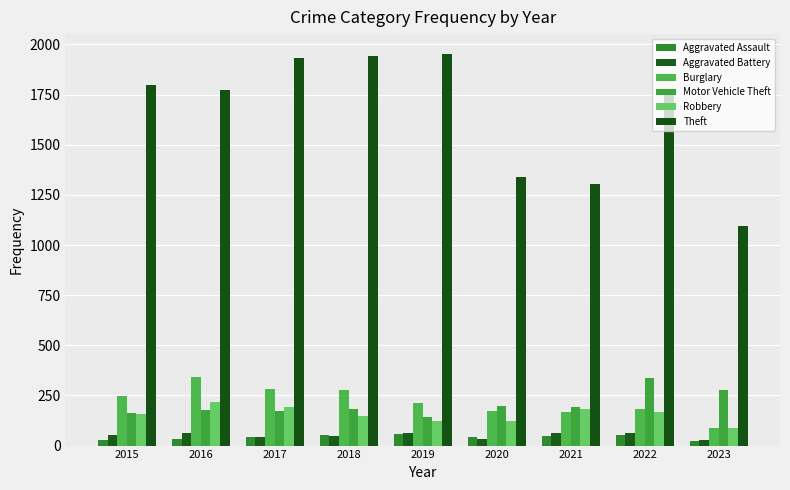

What is the smallest value displayed?

24